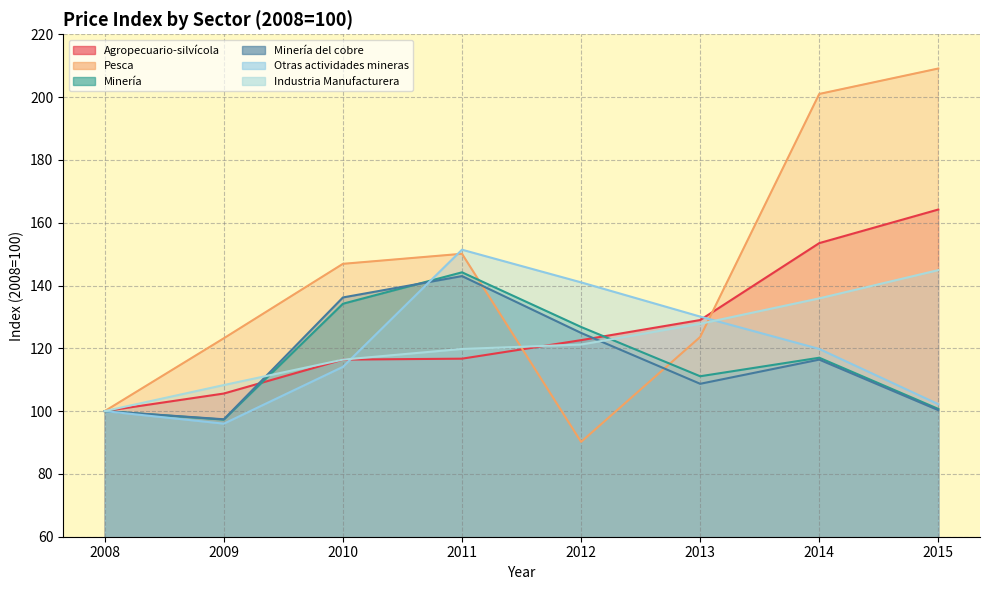

Between which two adjacent categories do Agropecuario-silvícola and Industria Manufacturera first intersect?

2011 and 2012